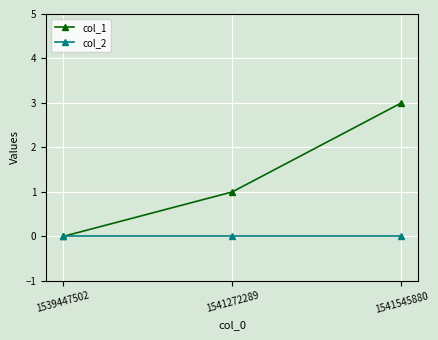

What is the difference between the highest and lowest values at 1541272289?

1